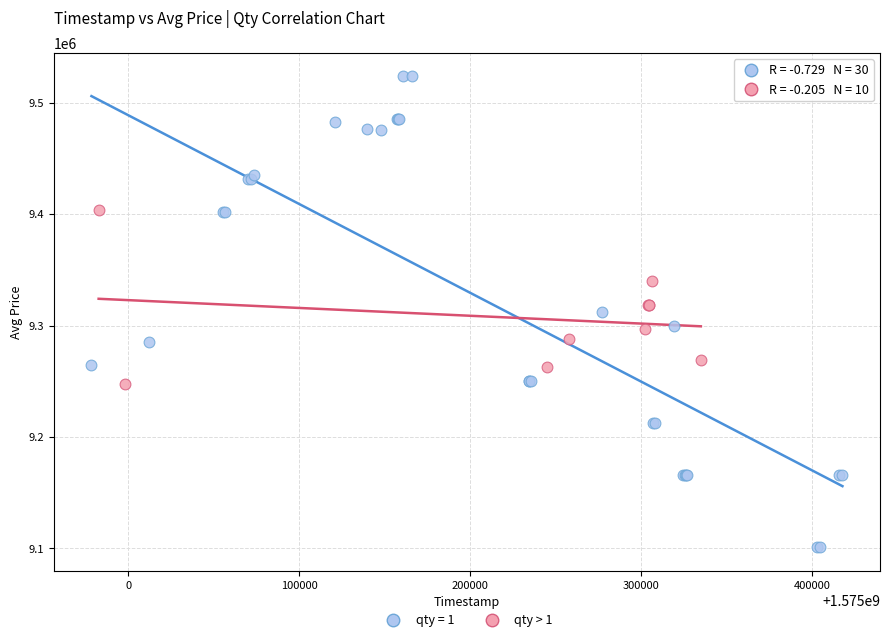

Which series contains the lowest Y value?

qty = 1